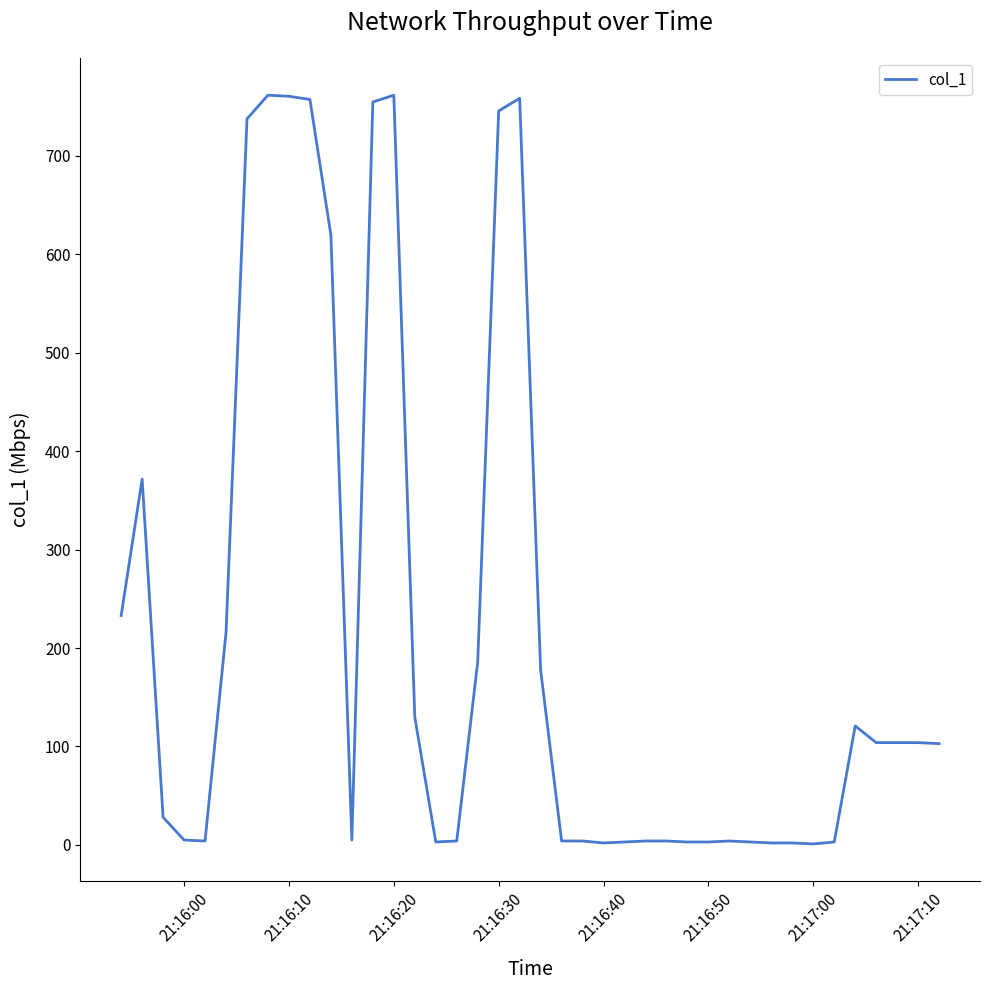

True or false: there are more than 1 points higher than both neighbors.

True